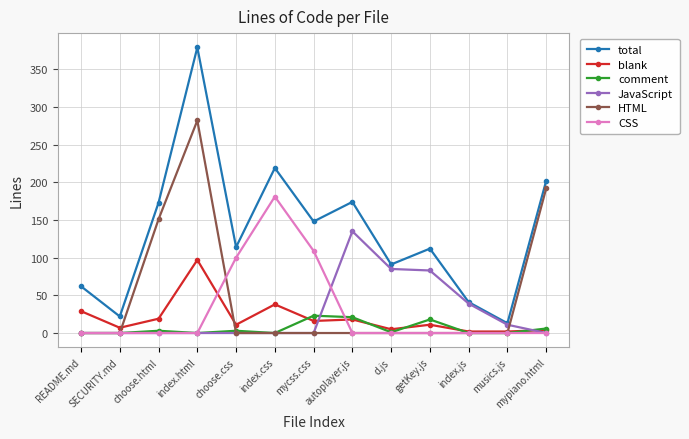

Where is the first local maximum for HTML?

index.html